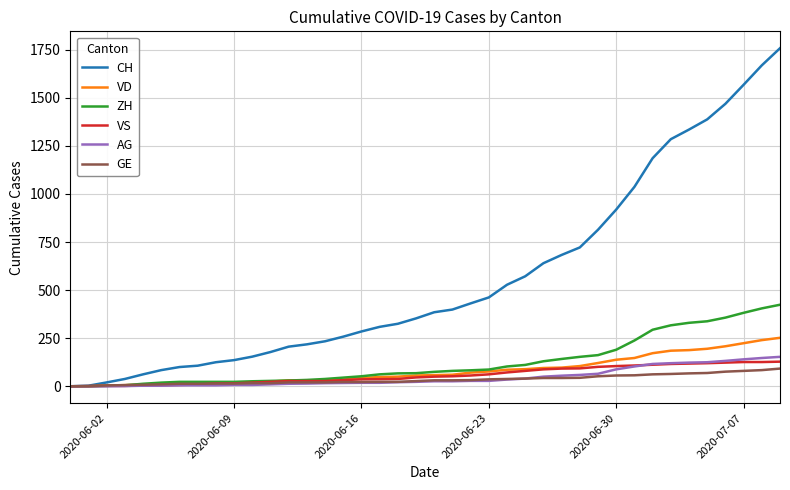

What is the maximum value shown in the chart?

1758